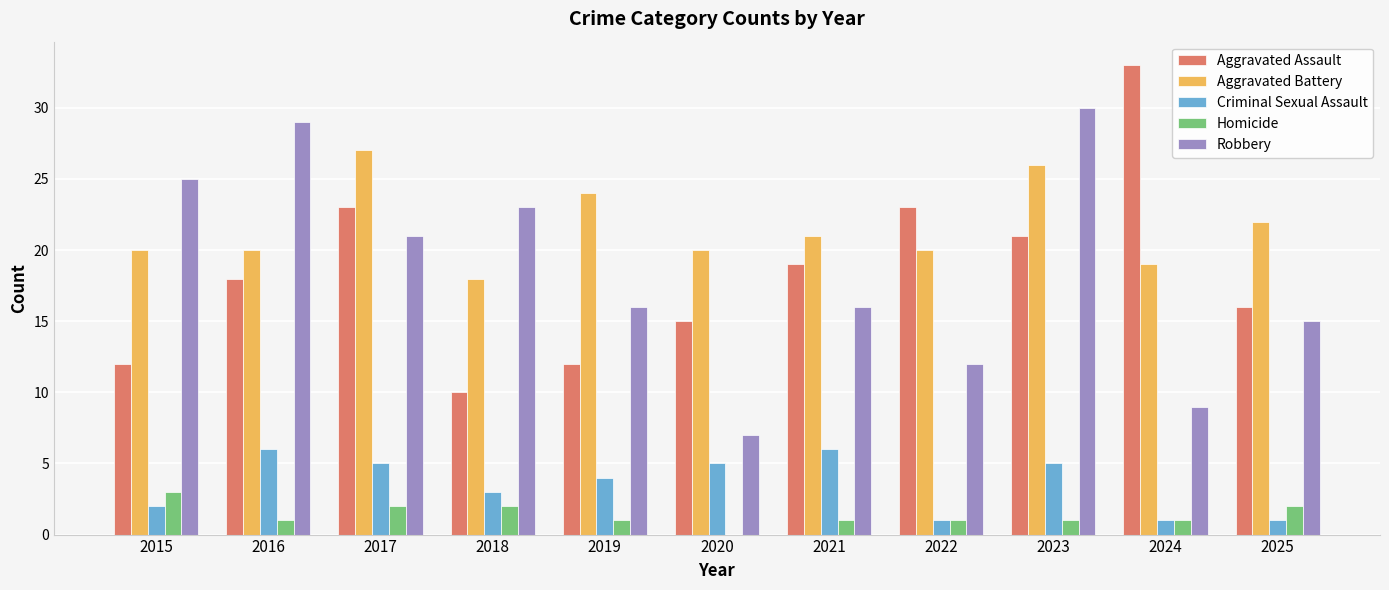

What is the sum of all Aggravated Assault values?

202